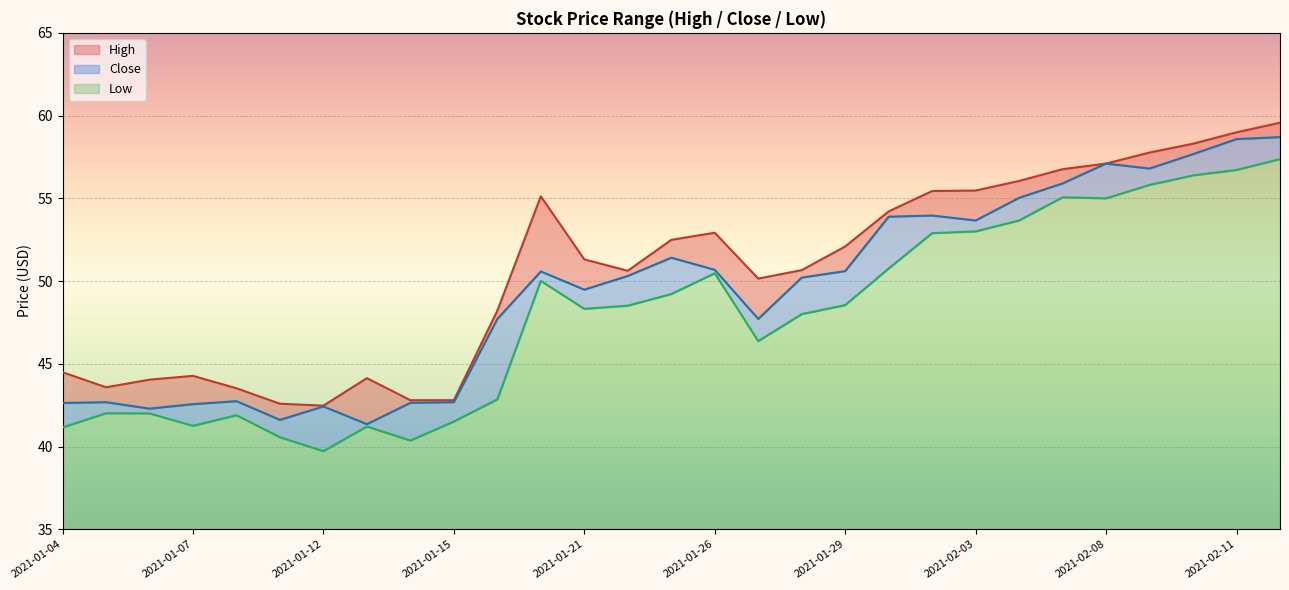

Is it true that High equals 22.7 at 2021-01-15?

False